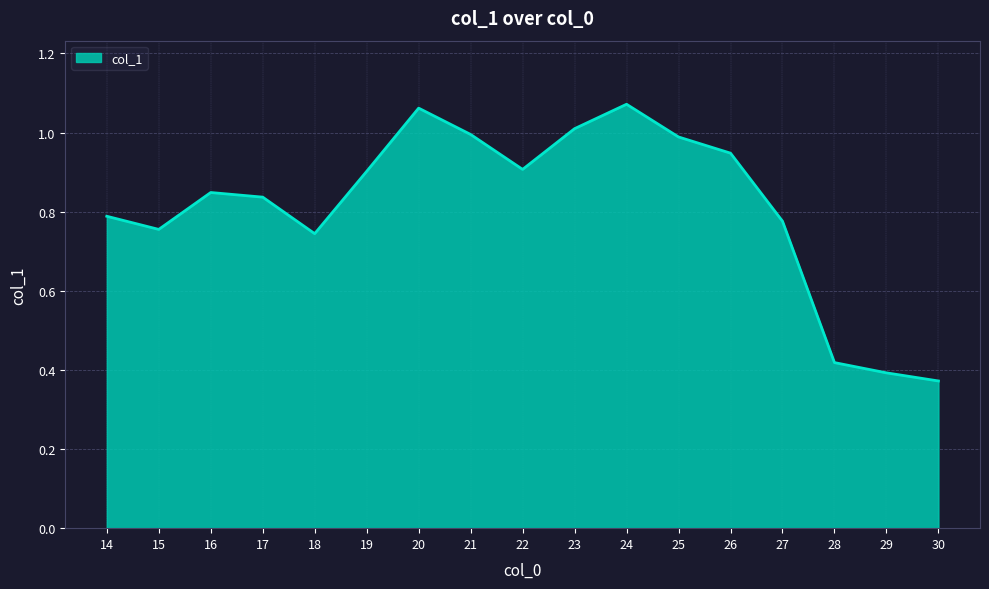

Where is the data nearest to the value 0?

30